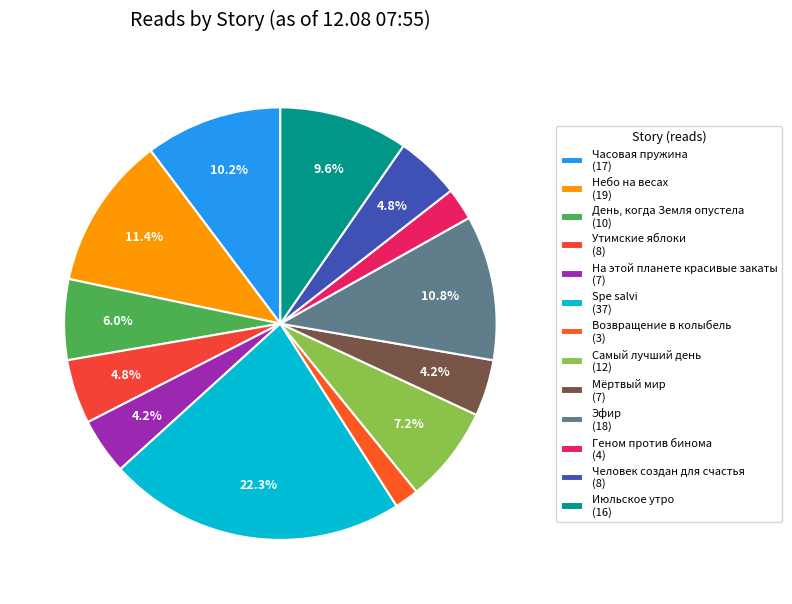

Is it true that Человек создан для счастья is 15% of the pie?

False